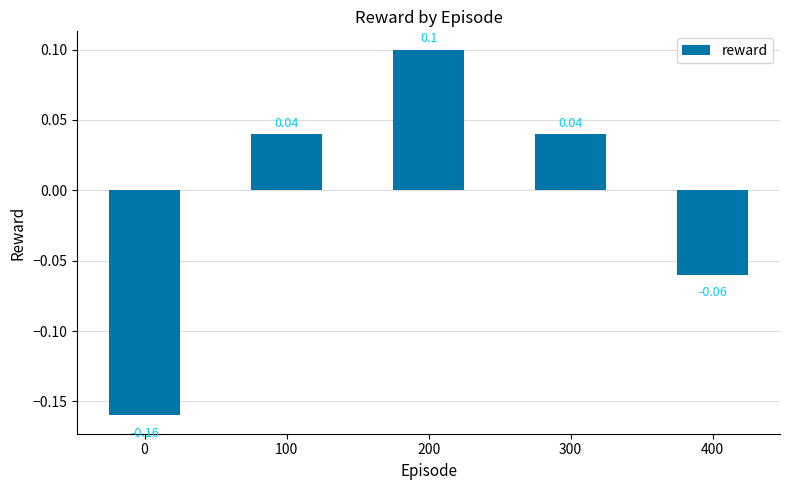

How many categories are shown in the chart?

5